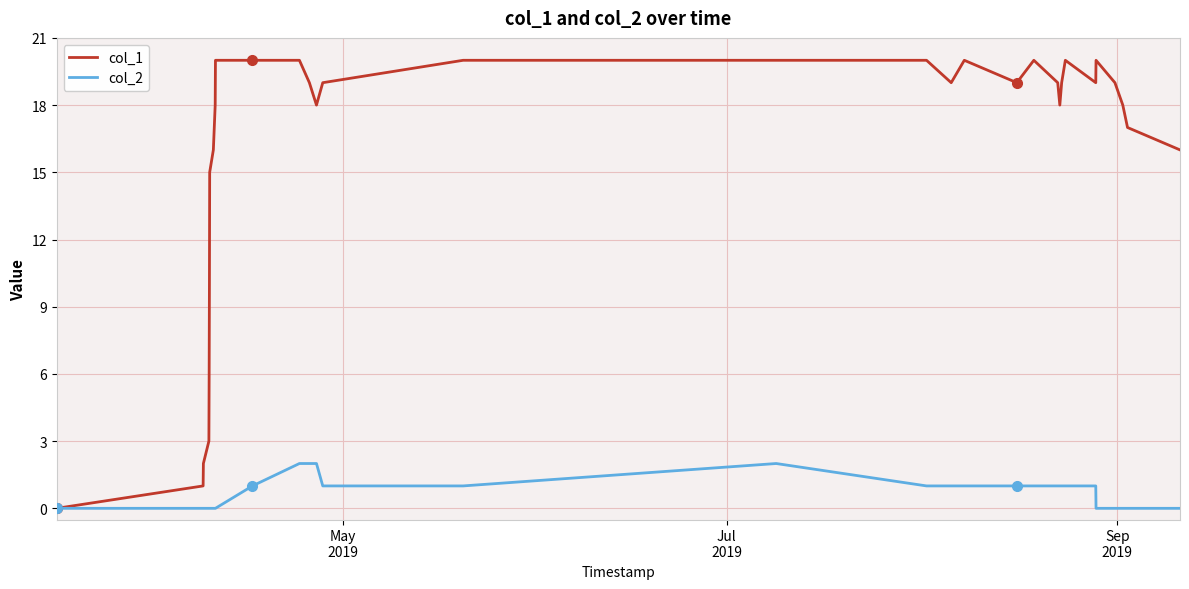

Which series has the largest range (max minus min)?

col_1